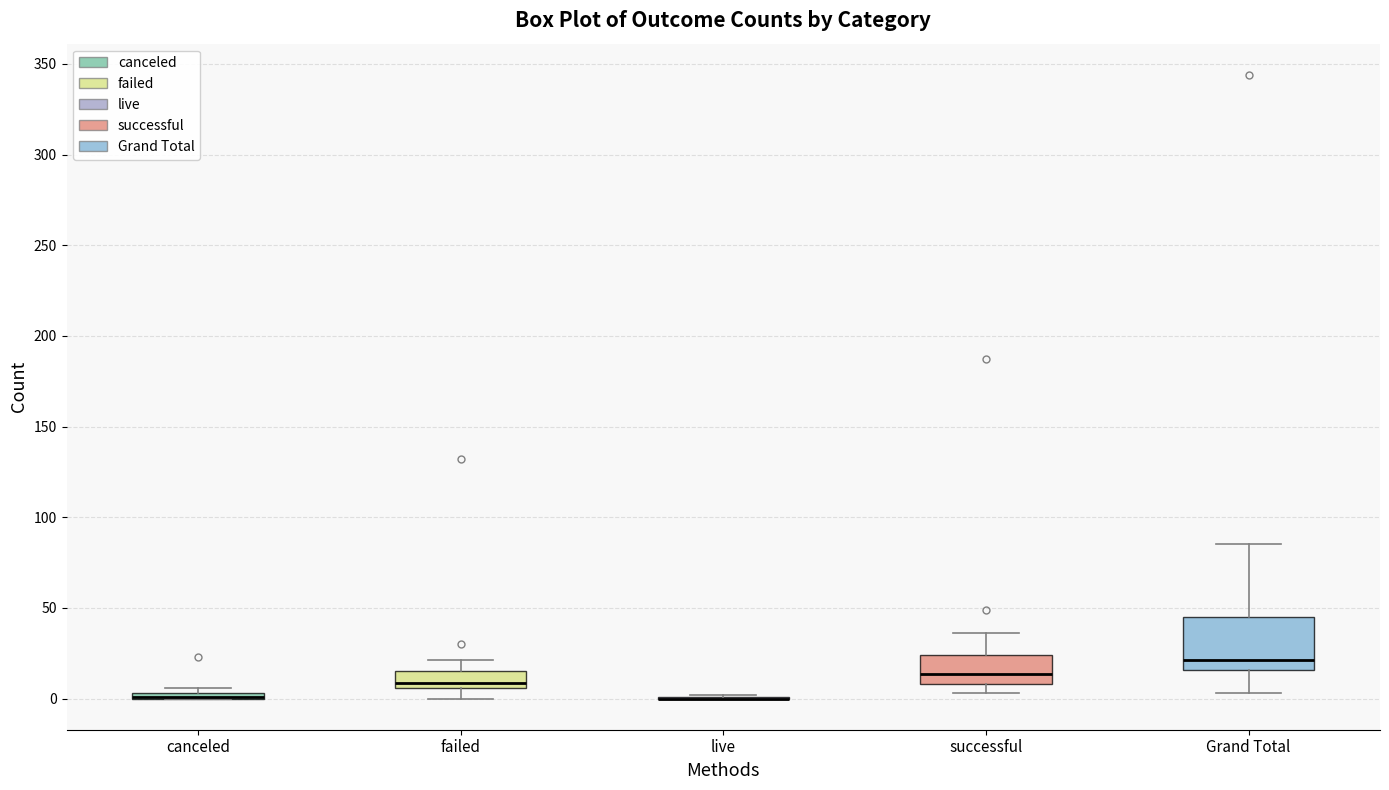

Comparing the boxes themselves (not the whiskers), which one is the tallest?

Grand Total